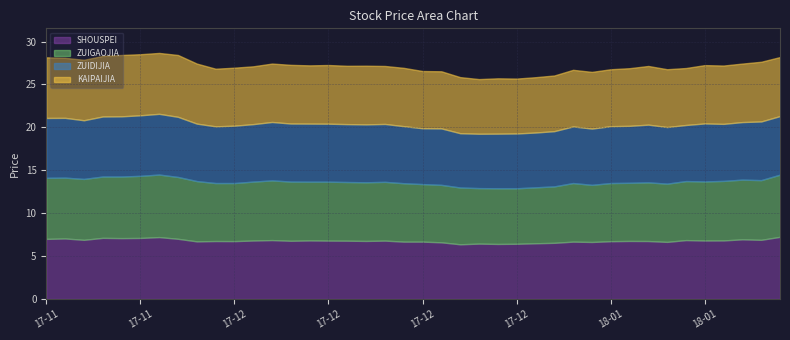

What is the minimum value for ZUIGAOJIA?

6.5